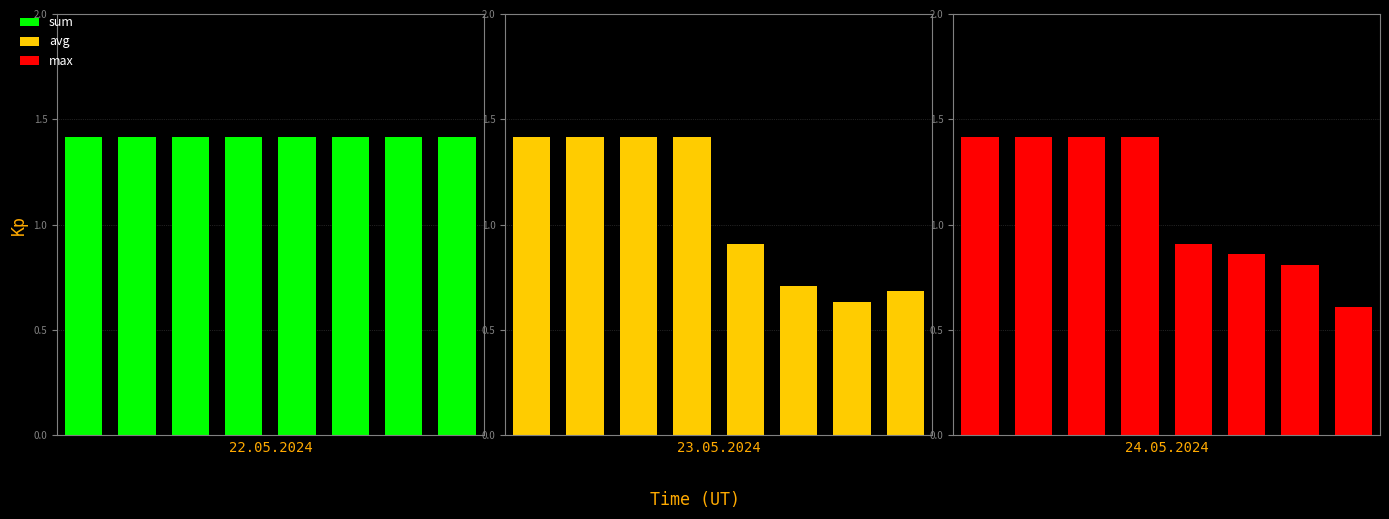

What is the approximate value of avg at 6?

0.6